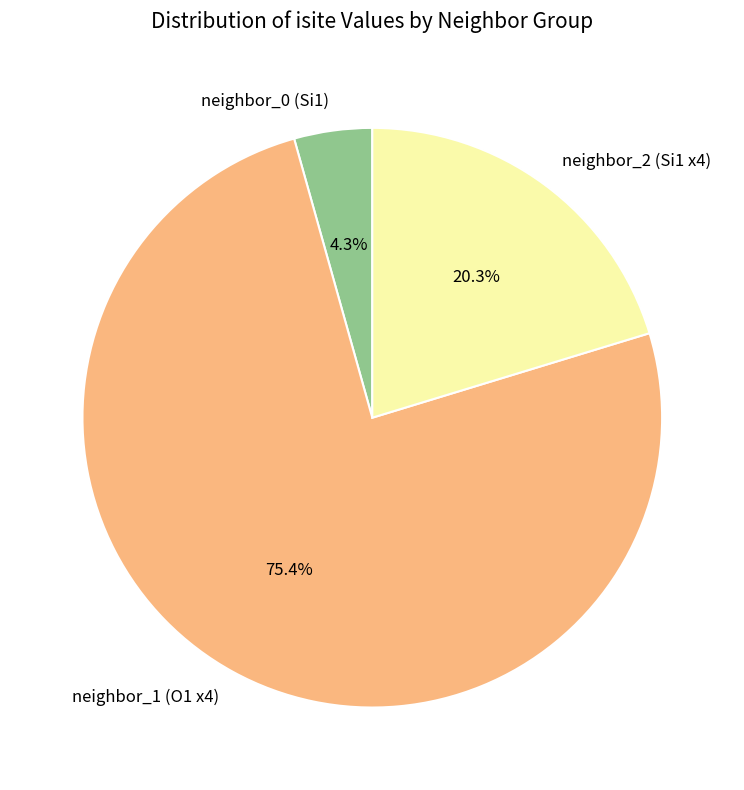

Is there a majority slice in this chart?

Yes